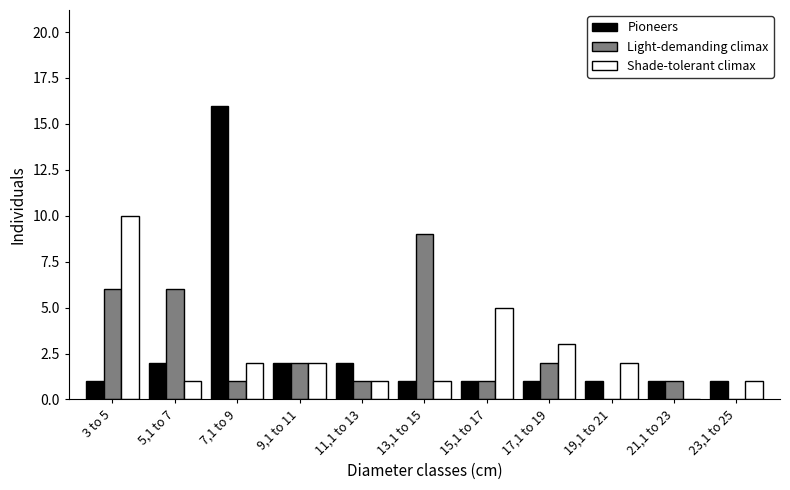

What is the sum of all Pioneers values?

29